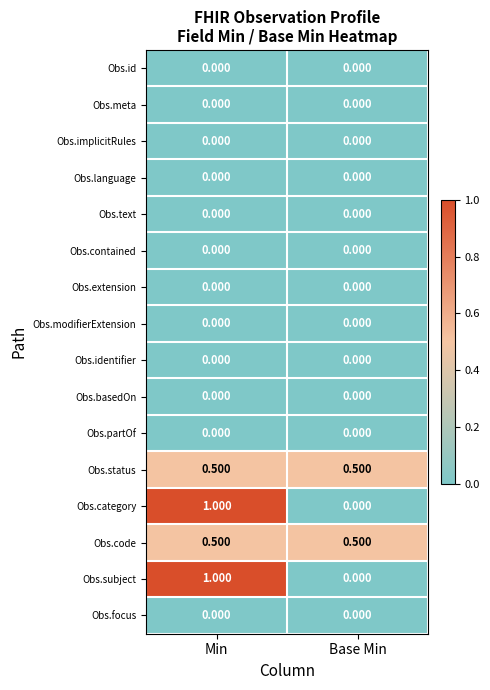

At which label is Obs.category closest to 0?

Base Min